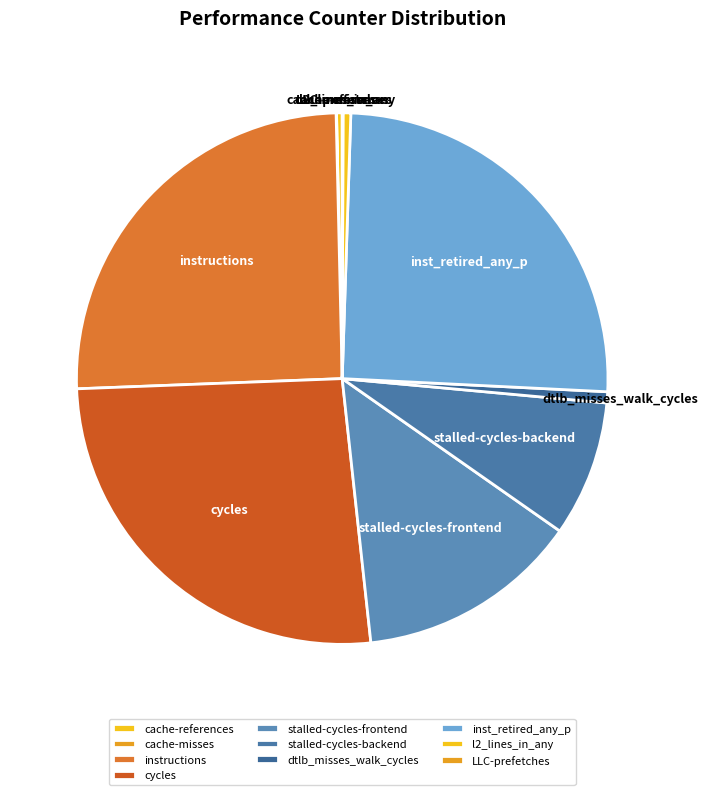

The inst_retired_any_p slice represents 13% of the pie. True or false?

False